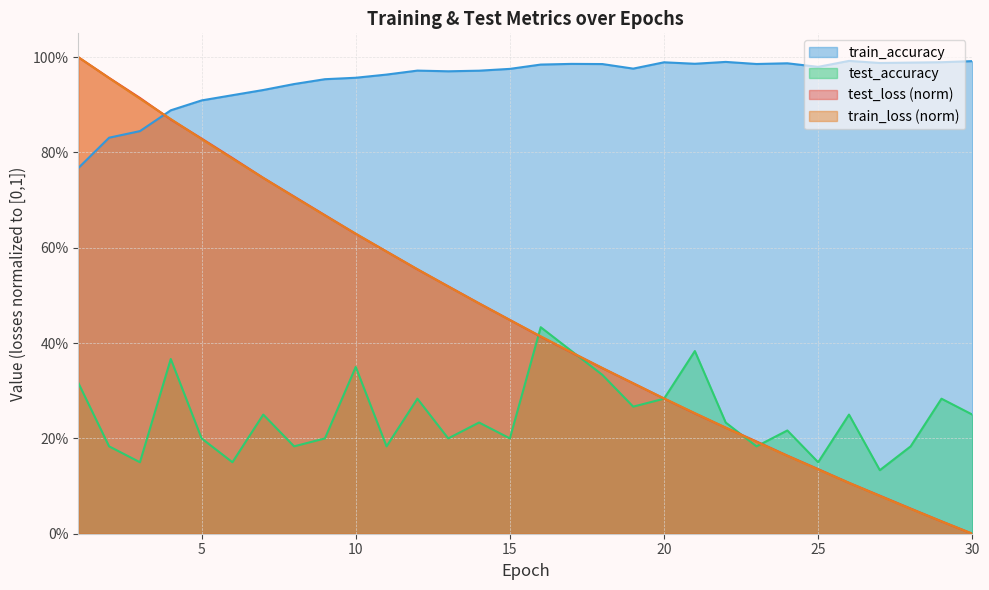

What is the value of the train_loss point at the 19th from the left?

0.3